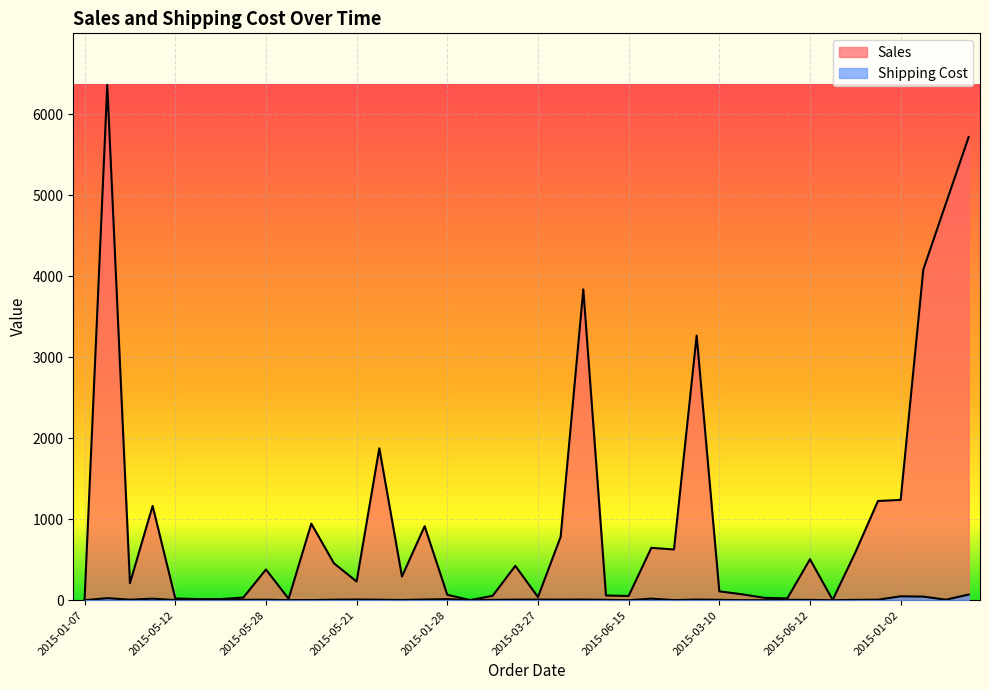

Reading right to left, transcribe all the data shown in this chart.

Sales: 5718.9	4902.4	4083.2	1239.1	1225.6	589.8	4.0	506.4	22.9	29.6	73.5	110.2	3267.6	627.0	647.1	53.1	58.7	3838.1	783.5	40.2	424.7	54.8	2.2	67.5	914.3	293.1	1876.7	231.8	455.8	946.0	18.8	379.5	33.5	14.3	14.0	22.2	1164.5	211.2	6362.9	13.0
Shipping Cost: 70.2	7.1	45.0	48.8	7.1	5.0	0.5	4.9	5.2	0.7	1.5	5.8	8.7	2.5	20.0	0.7	5.4	9.0	7.7	8.5	7.7	5.4	1.6	14.3	9.4	3.4	6.9	9.4	6.9	2.5	1.6	6.7	5.0	1.6	4.2	2.3	20.0	7.3	26.0	0.9